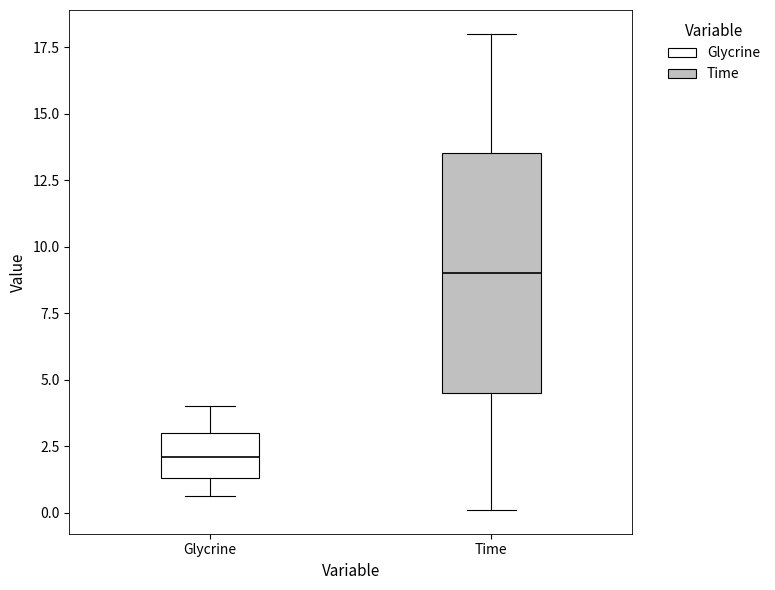

Reading left to right, transcribe this box plot: for each box, give where its median line is, the range the box spans, and where its two whiskers end, as read against the y-axis. The values are not printed on the chart, so give them approximately, as read against the axis.

Glycrine: median 2.0, box 1.5 to 3.0, whiskers 0.5 to 4.0
Time: median 9.0, box 4.5 to 13.5, whiskers 0.0 to 18.0